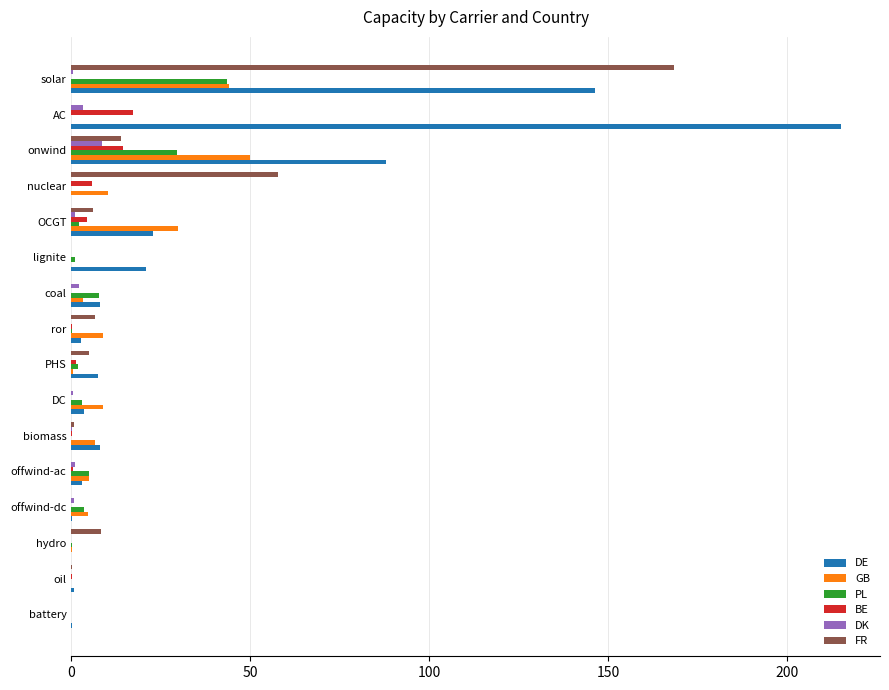

At which category is the sum across all series the highest?

solar